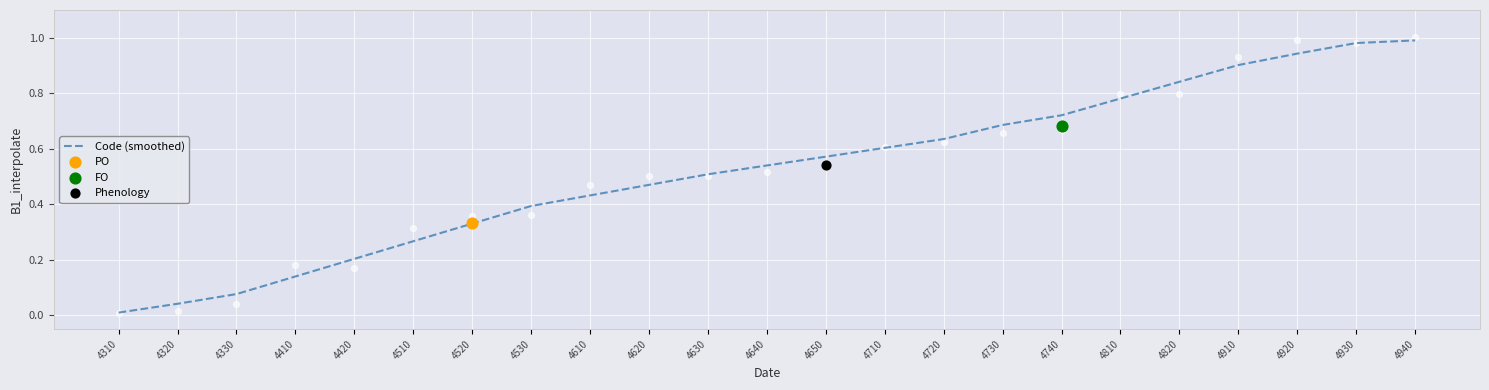

What is the change in value from 4330 to 4940?

+0.9